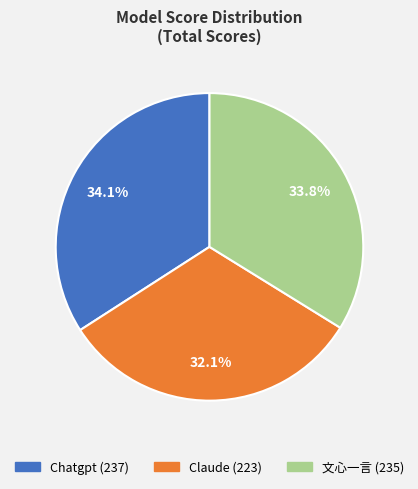

Which category has the smallest portion of the pie?

Claude